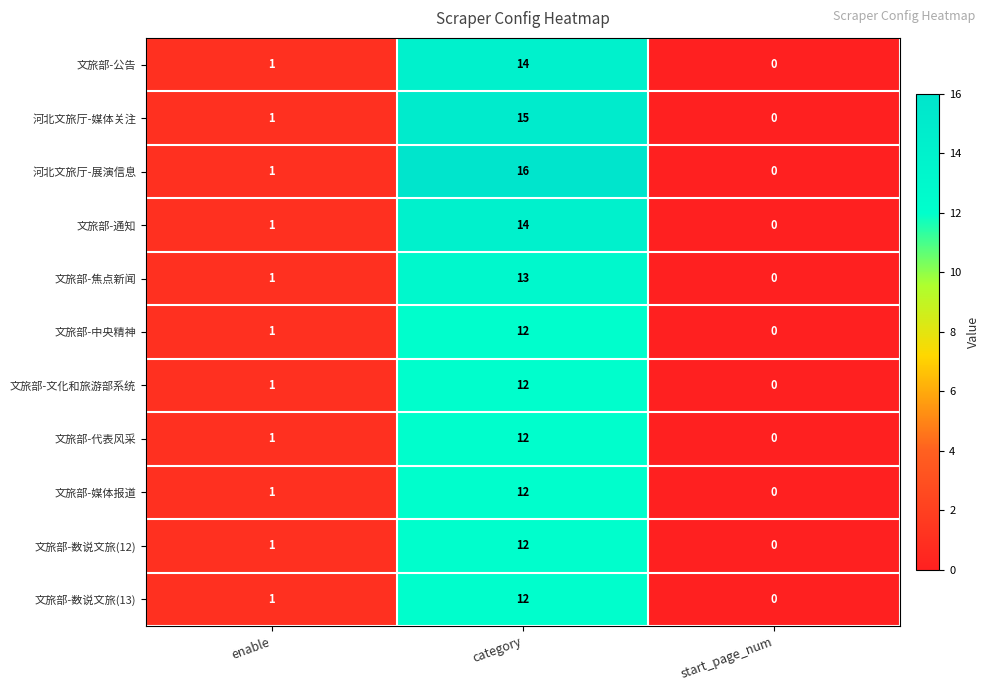

True or false: 河北文旅厅-展演信息 has a value of 1 at enable.

True